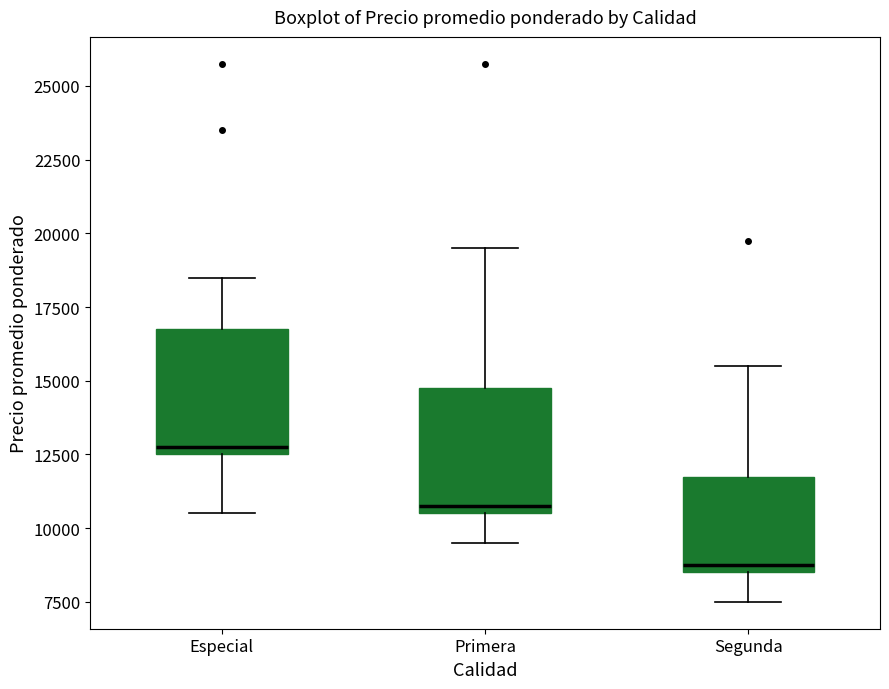

Reading left to right, read every box against the y-axis: the position of its median line, the range the box covers, and the ends of its whiskers. The values are not printed on the chart, so give them approximately, as read against the axis.

Especial: median 13000, box 12500 to 17000, whiskers 10500 to 18500
Primera: median 11000, box 10500 to 15000, whiskers 9500 to 19500
Segunda: median 9000, box 8500 to 12000, whiskers 7500 to 15500